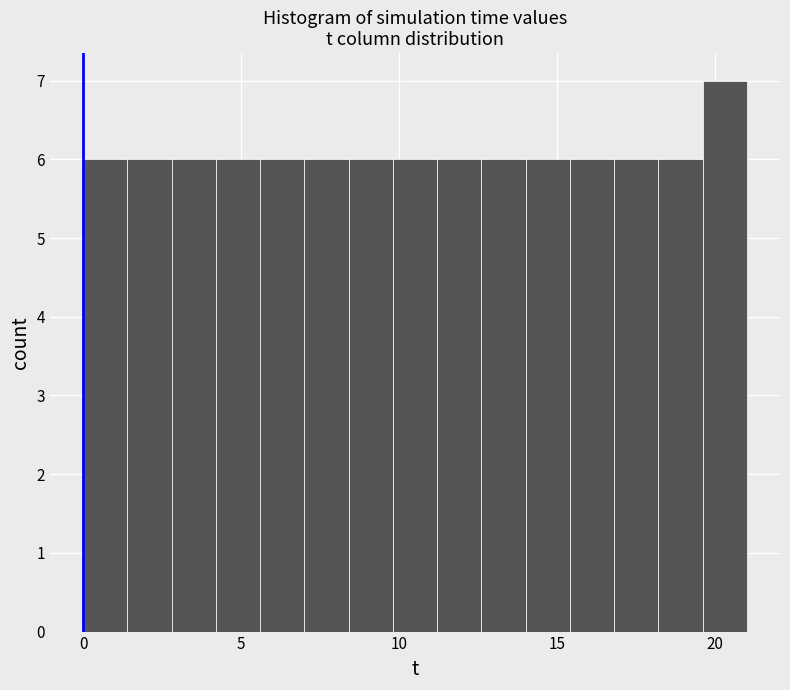

Read against the x-axis, roughly where is the centre of the tallest bar?

20.5